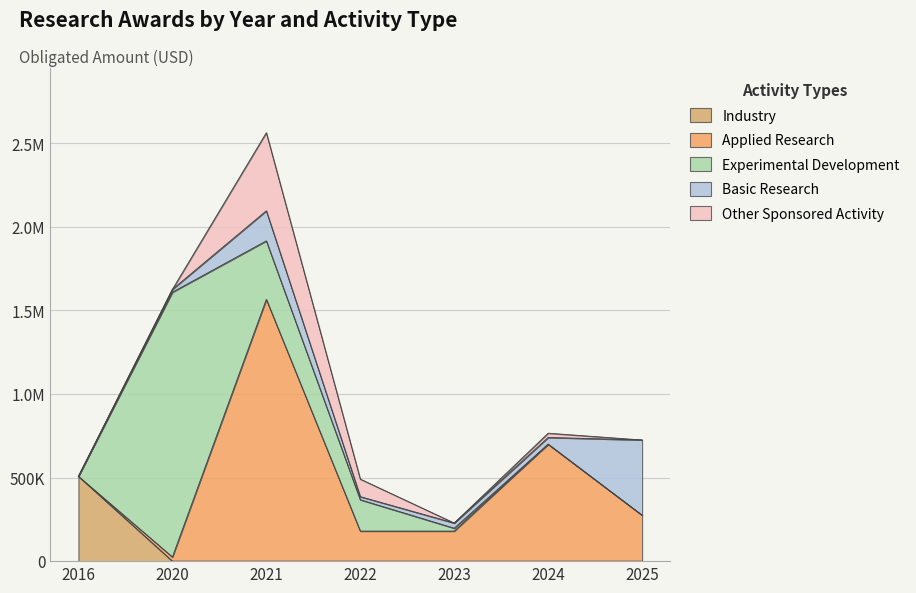

The value of Basic Research at 2022 is 18518. True or false?

True